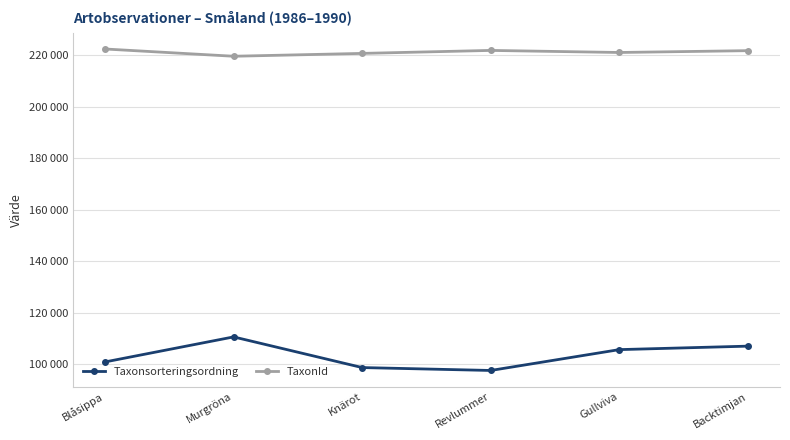

At which category is the sum across all series the highest?

Murgröna